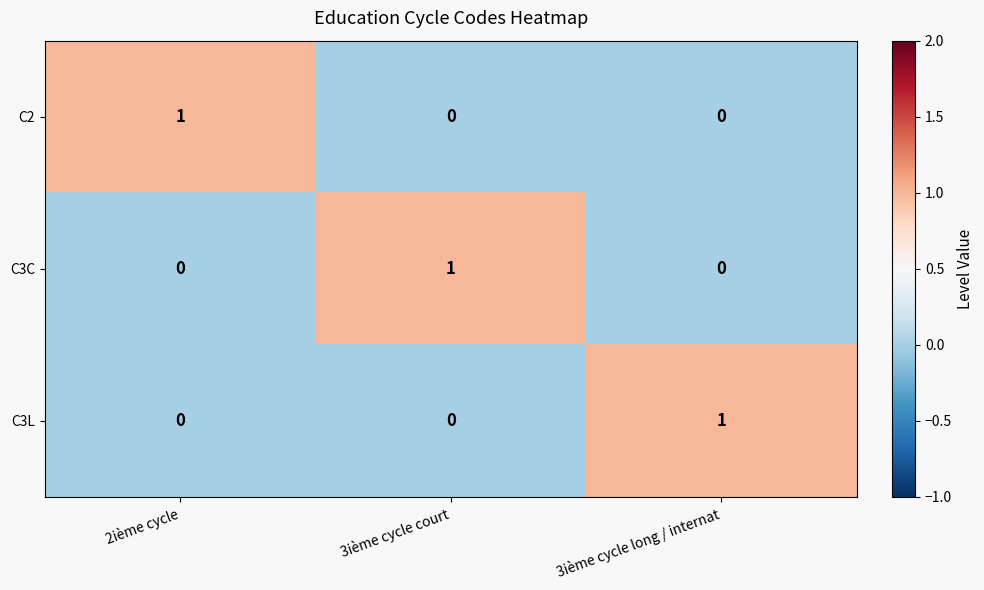

The C2 series shows 1 at 2ième cycle. True or false?

True